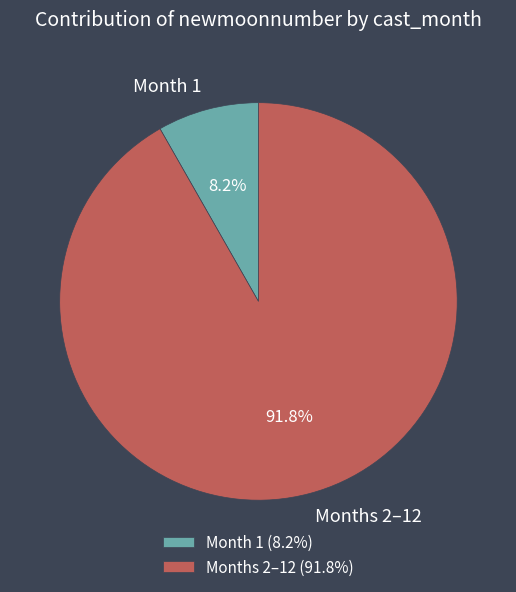

What percentage do Months 2–12 and Month 1 together represent?

100.0%